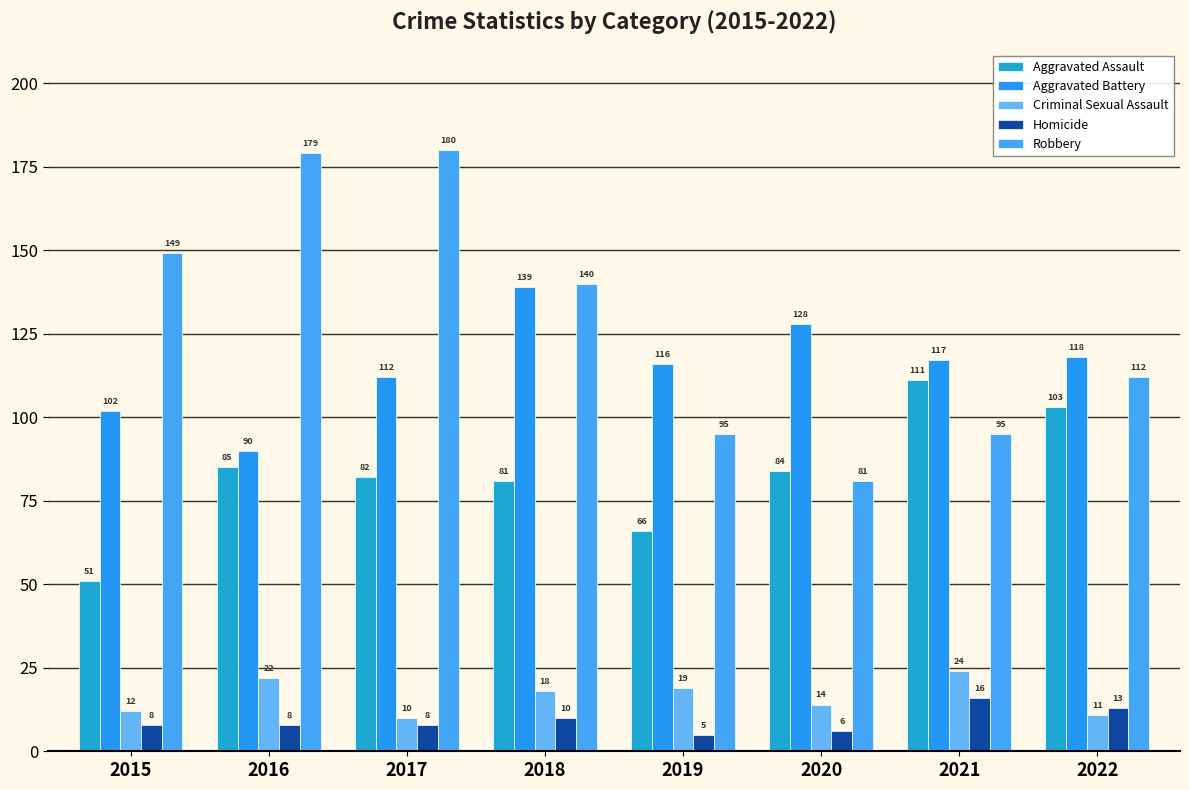

Is it true that Homicide equals 15 at 2018?

False